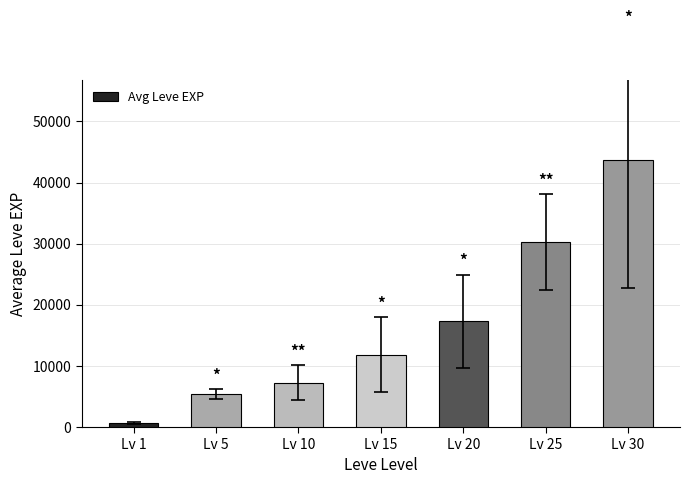

What is the sum of the values at Lv 1 and Lv 5?

6056